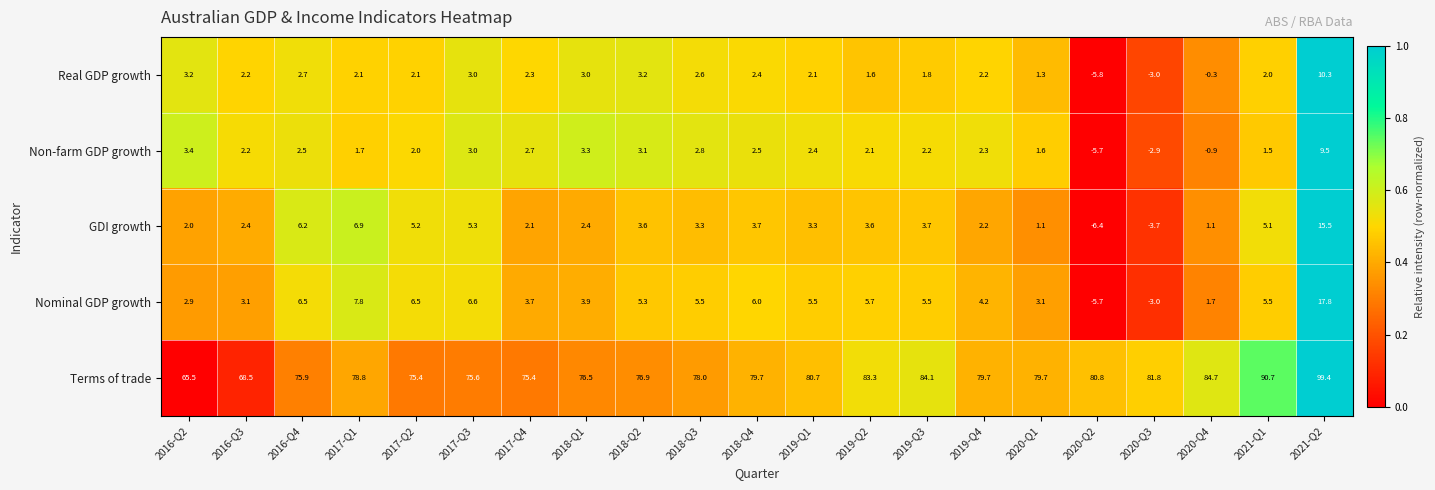

At which label is Real GDP growth closest to 2?

2021-Q1